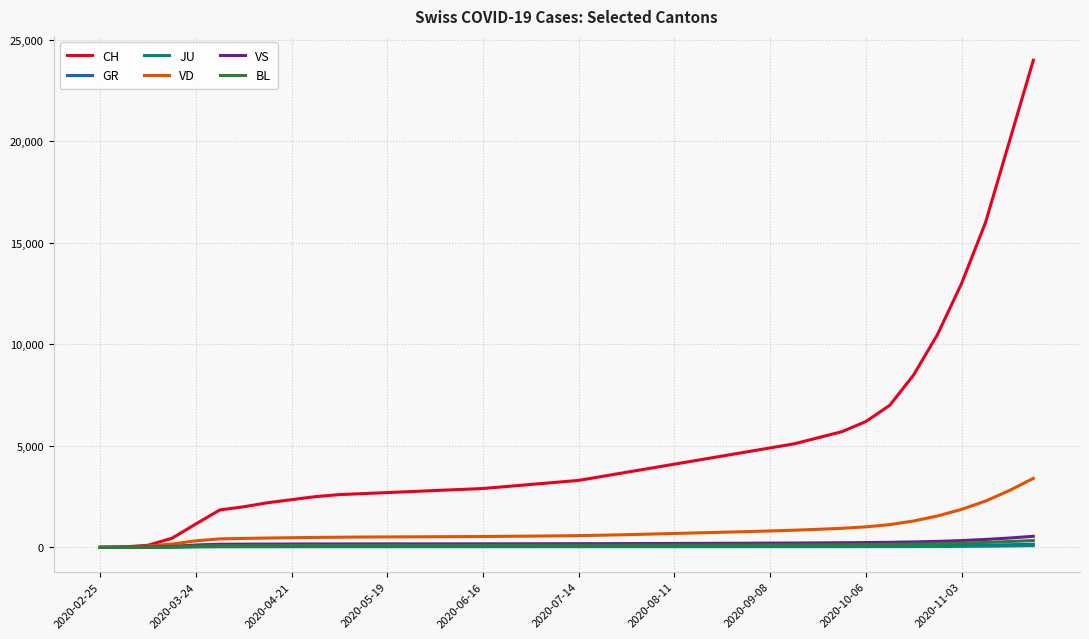

Which series has the largest total across all categories?

CH